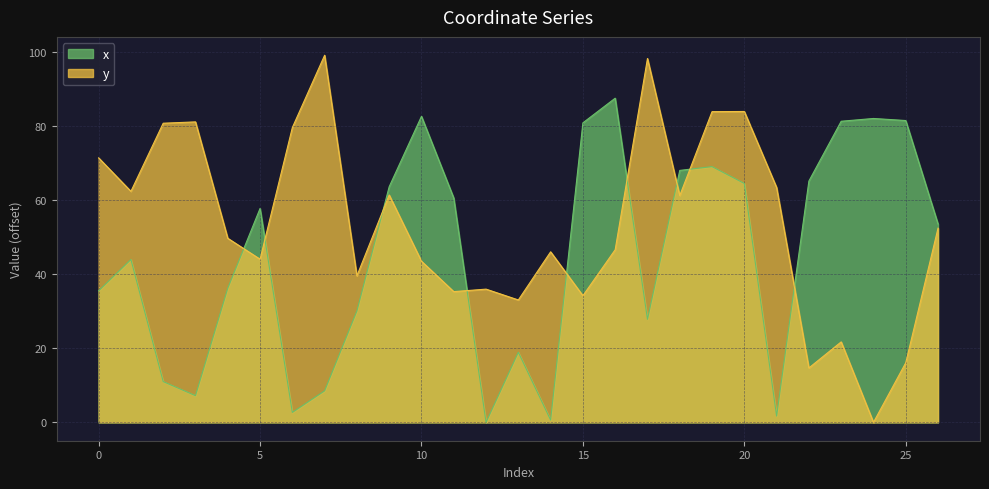

True or false: y has a value of 46.1 at 14.

True